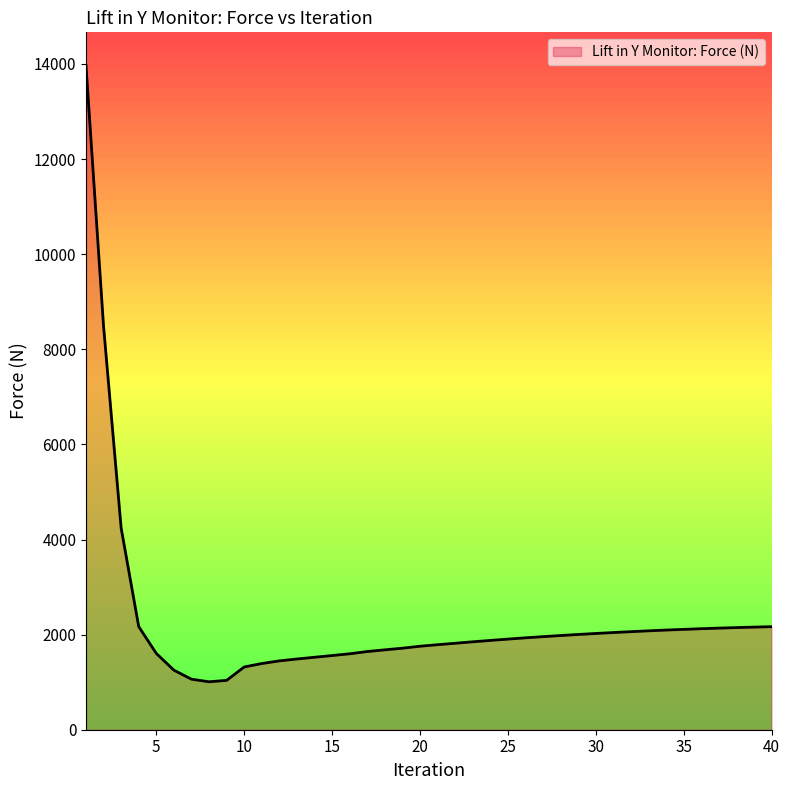

What is the maximum value shown in the chart?

13966.6